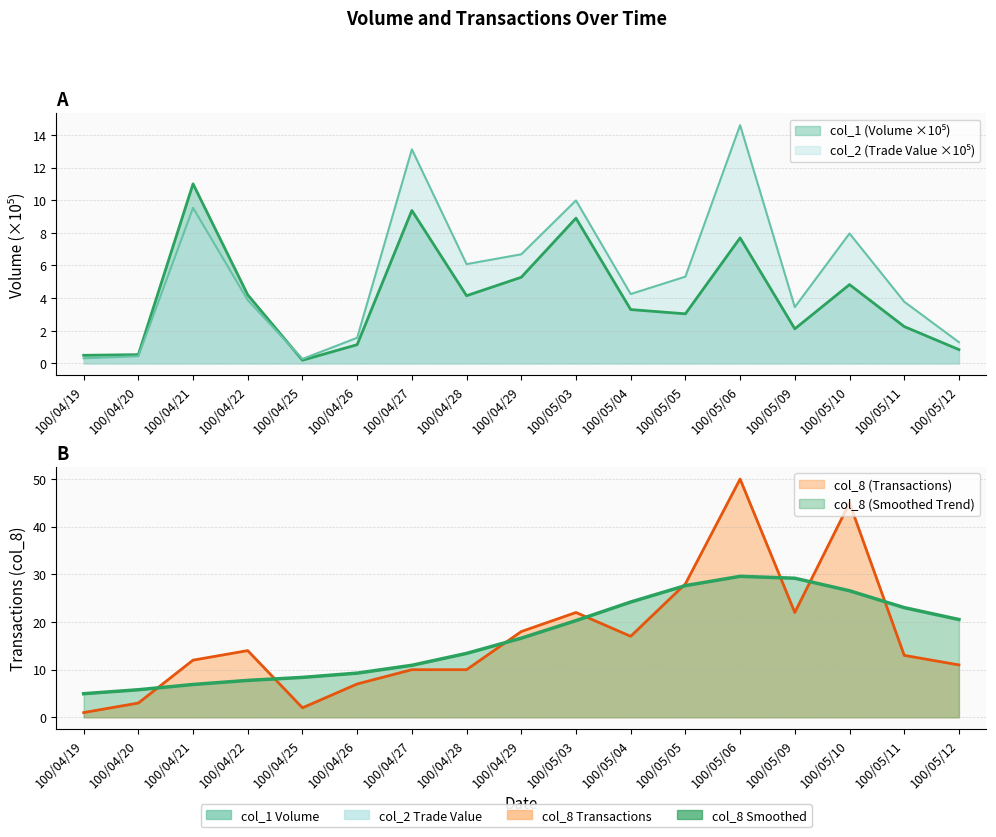

Is it true that col_1 equals 0.2 at 100/04/25?

True